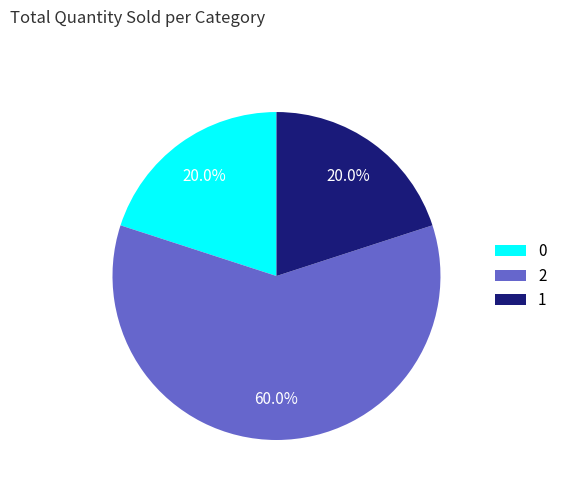

Which slice represents more than half of the pie?

2